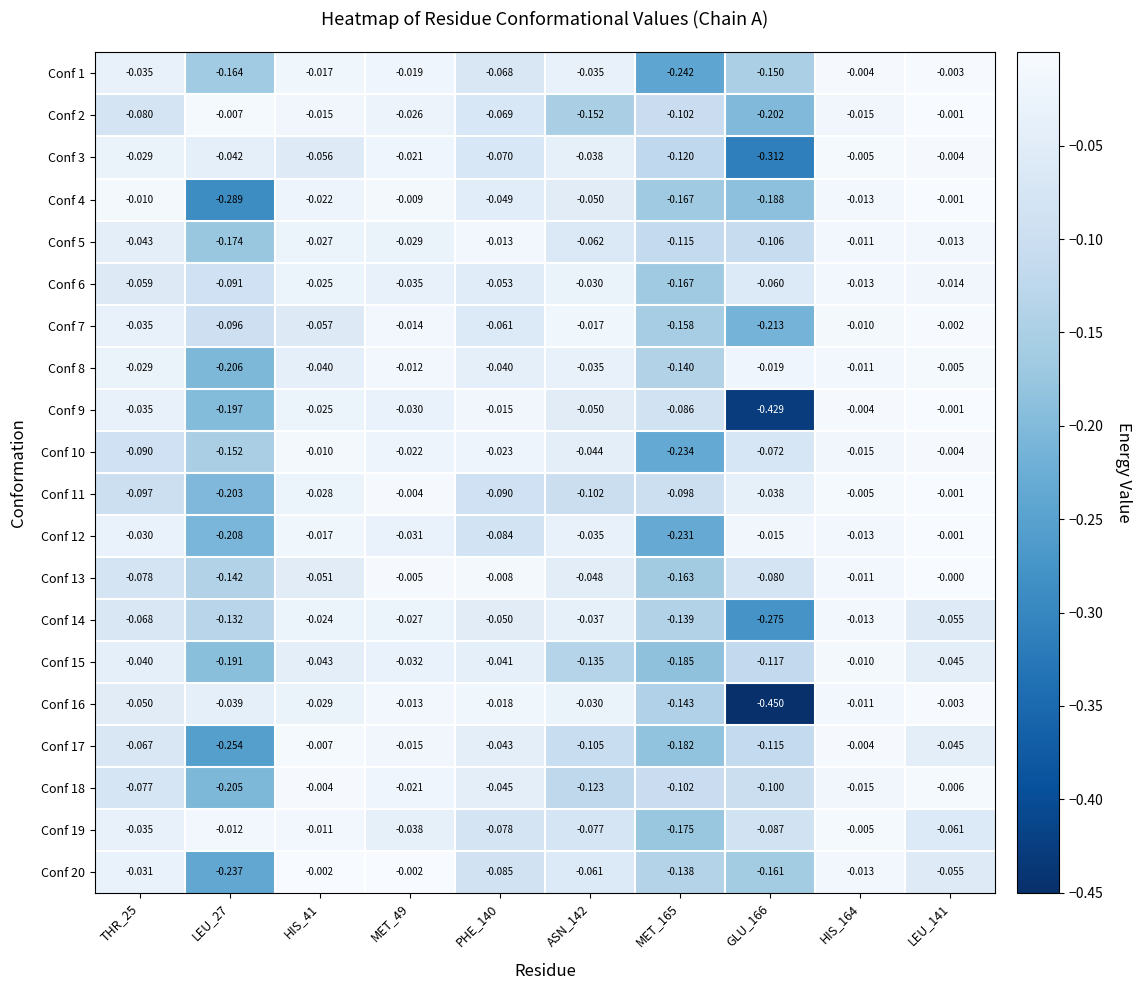

Is the value of Conf 5 at HIS_41 greater than the value of Conf 6 at HIS_41?

No